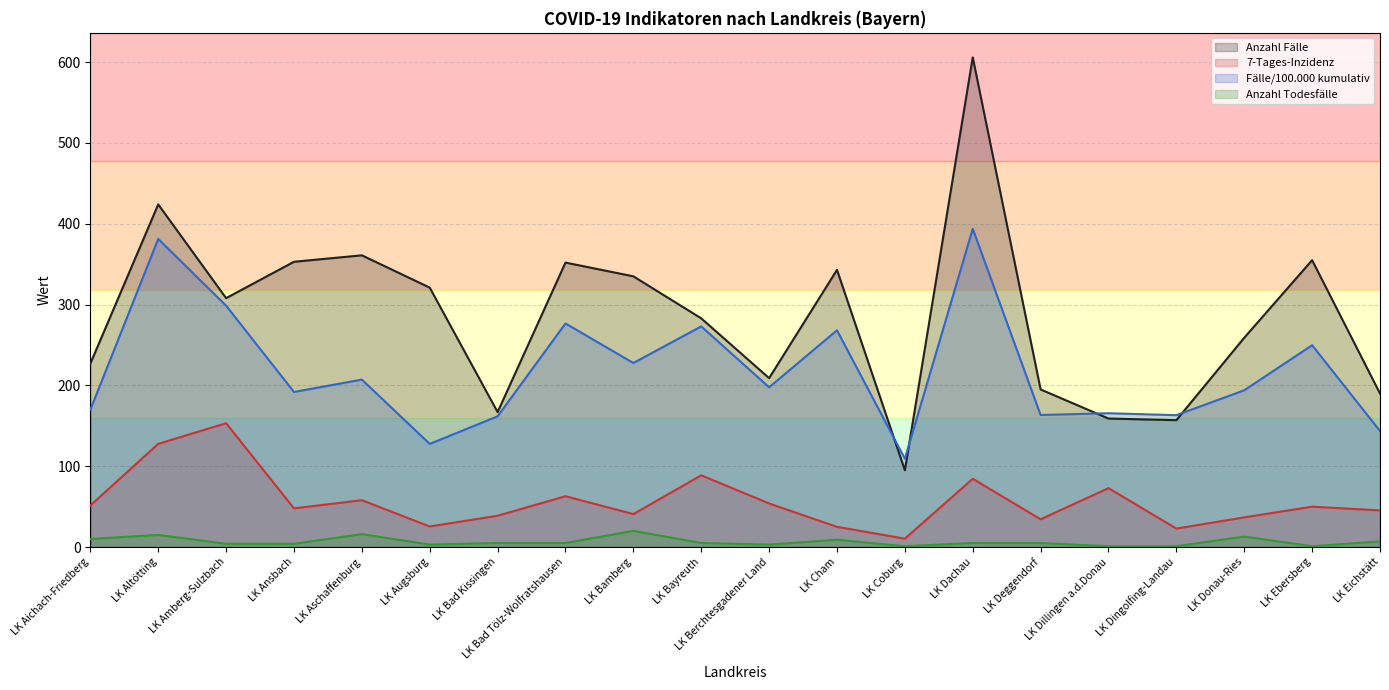

True or false: Fälle/100.000 kumulativ and Anzahl Todesfälle intersect in this chart.

False